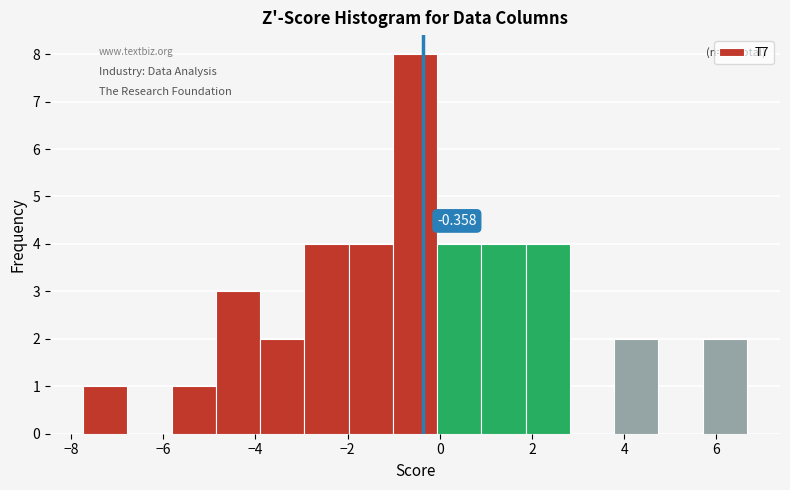

Which range on the x-axis has the tallest bar?

-1.0 to 0.0